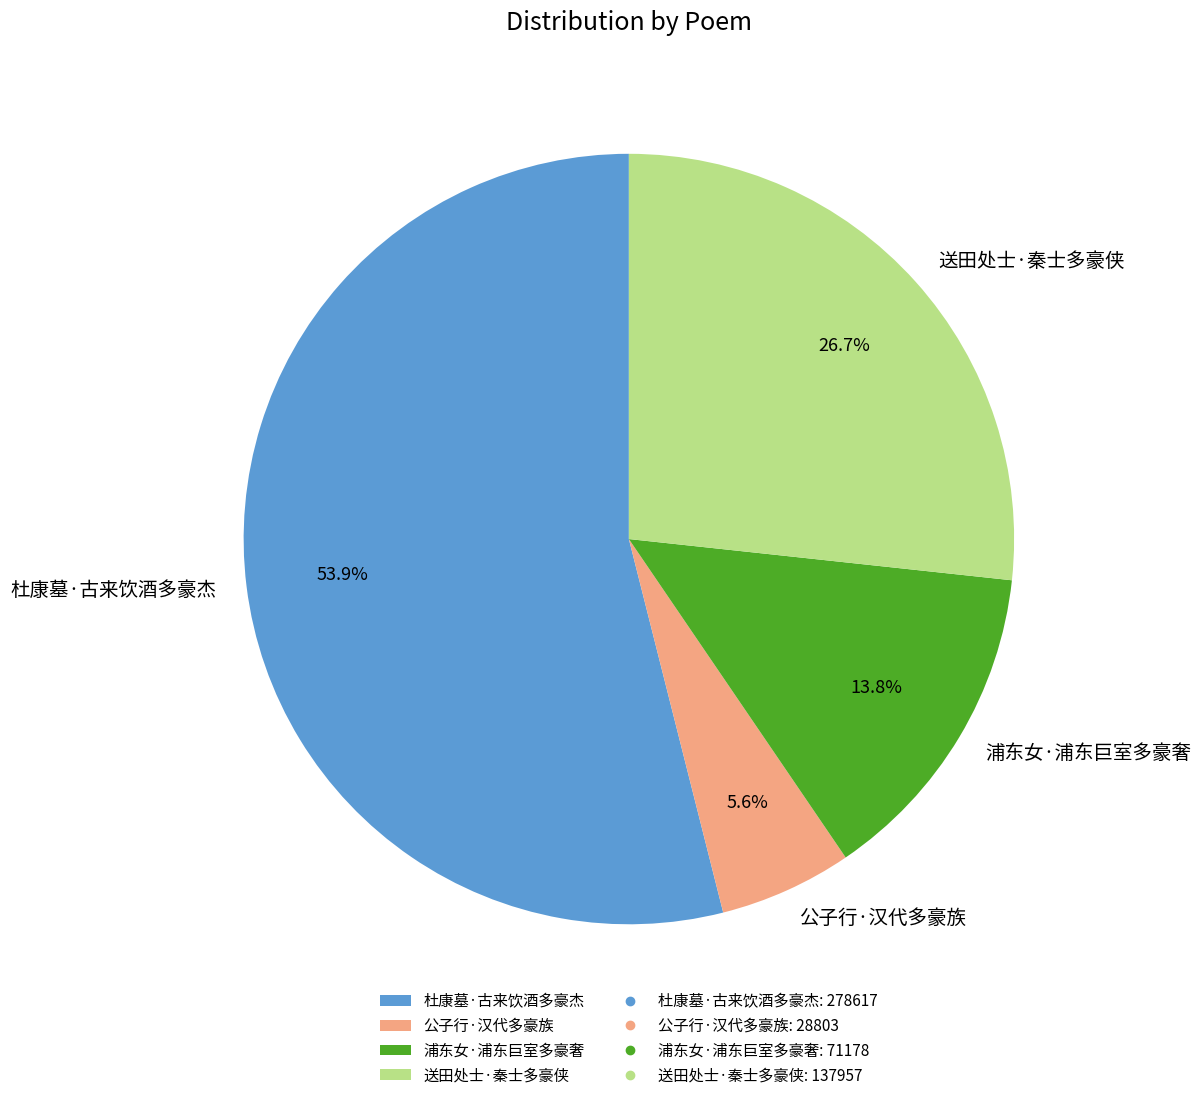

Which category accounts for the majority?

杜康墓·古来饮酒多豪杰